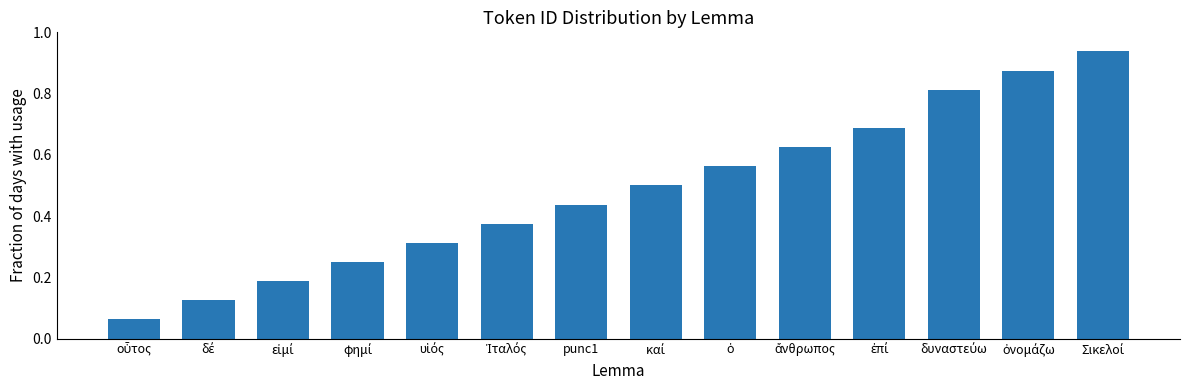

What is the label of the 8th bar from the right?

punc1